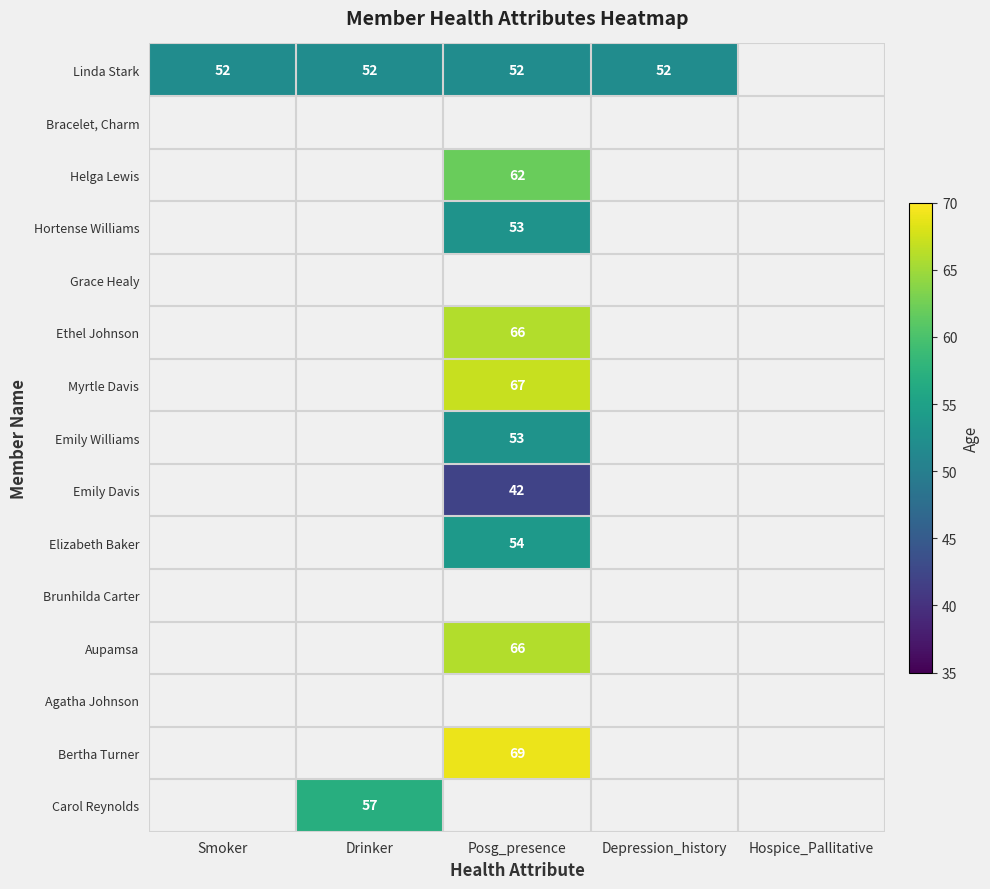

The value of Elizabeth Baker at Posg_presence is 19. True or false?

False